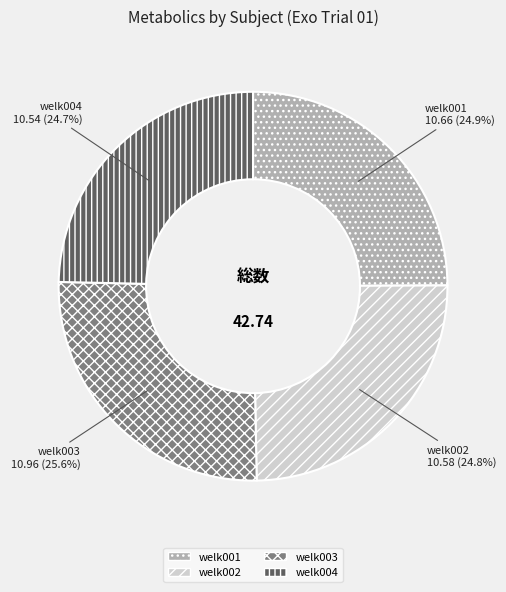

Count the number of slices in the pie.

4